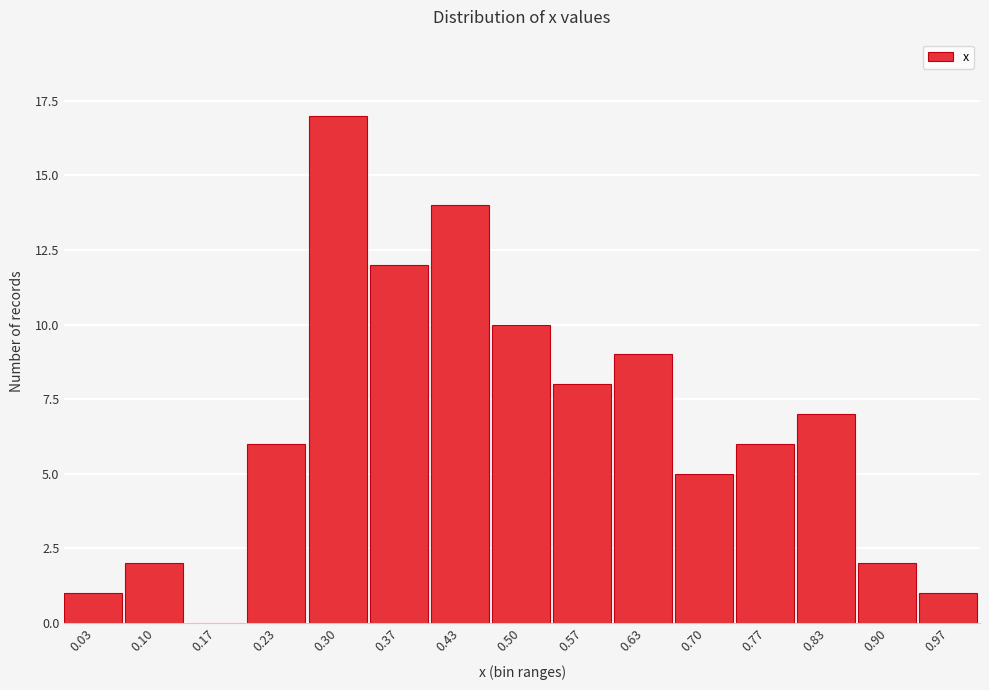

Over which range of the x-axis is the bar tallest?

0.27 to 0.33